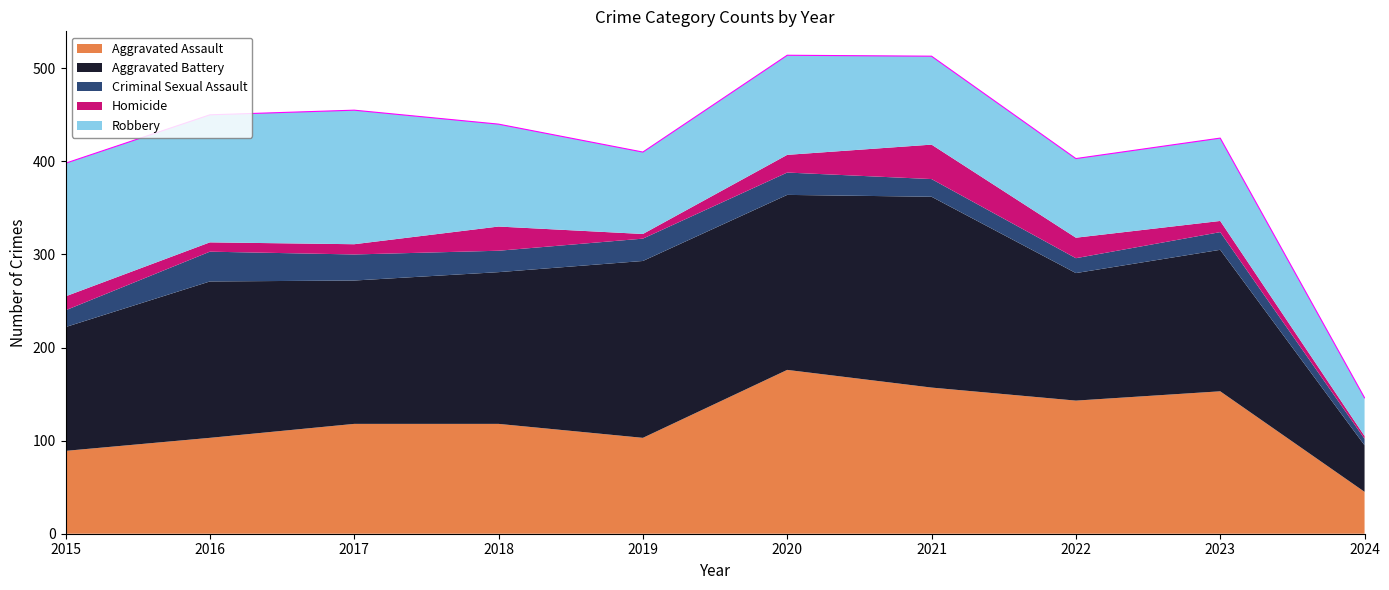

Between 2016 and 2020, which is larger?

2020